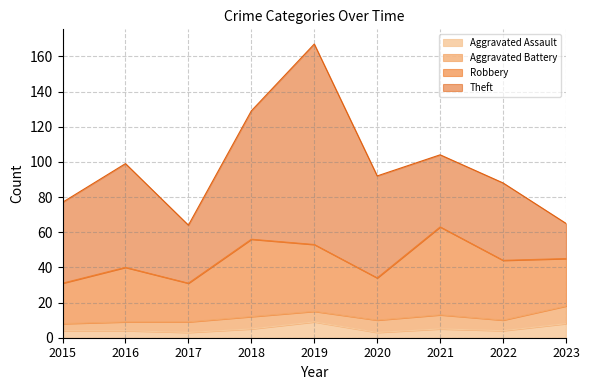

What is the sum of all Robbery values?

293